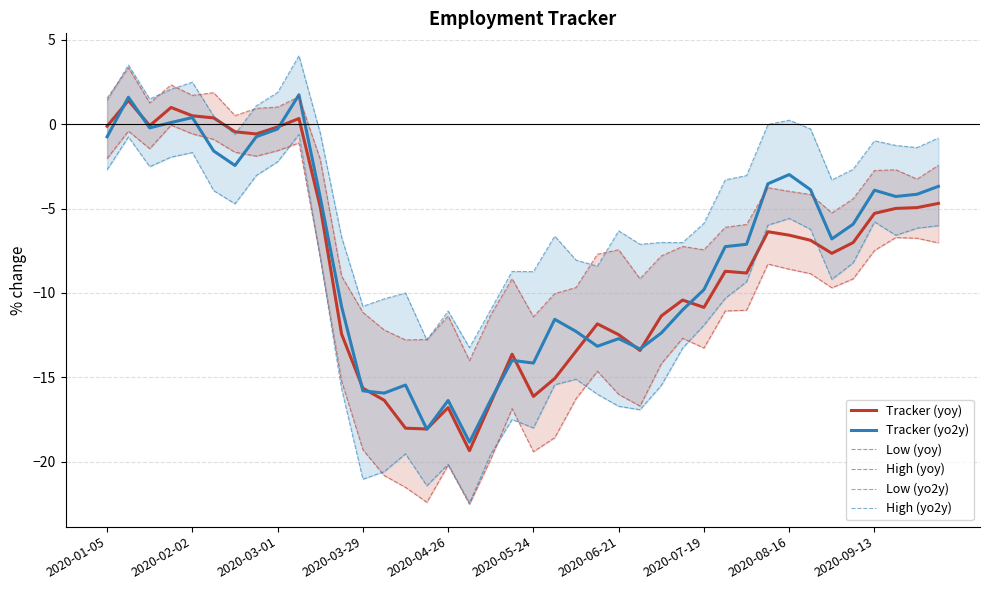

What is the smallest value displayed?

-22.5